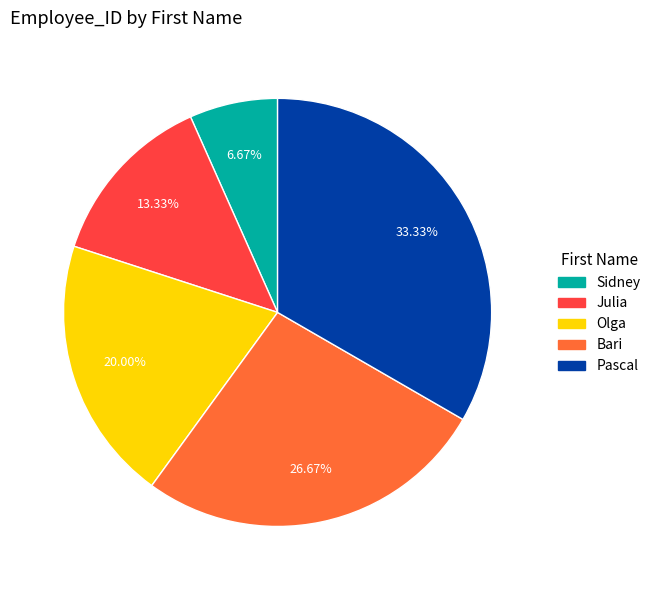

What is the largest slice in the pie chart?

Pascal